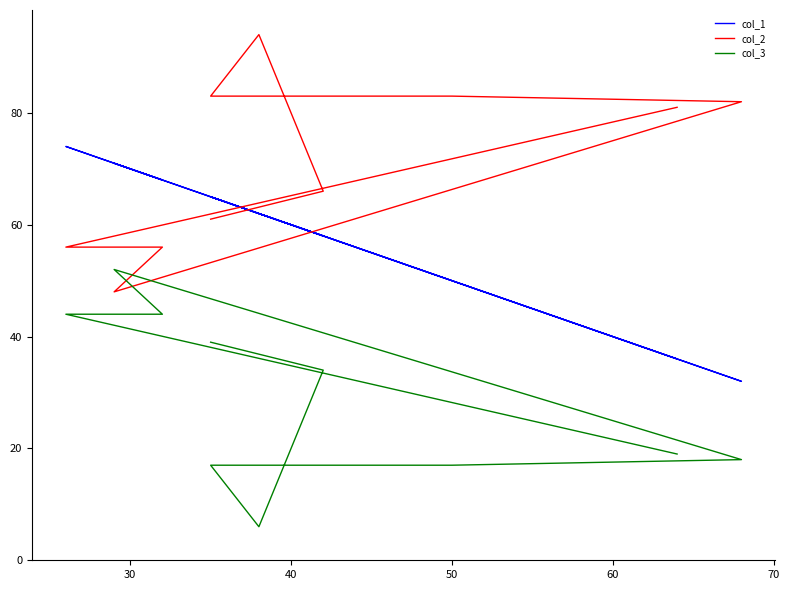

What is the difference between the second highest and second lowest values in the col_2 series?

27